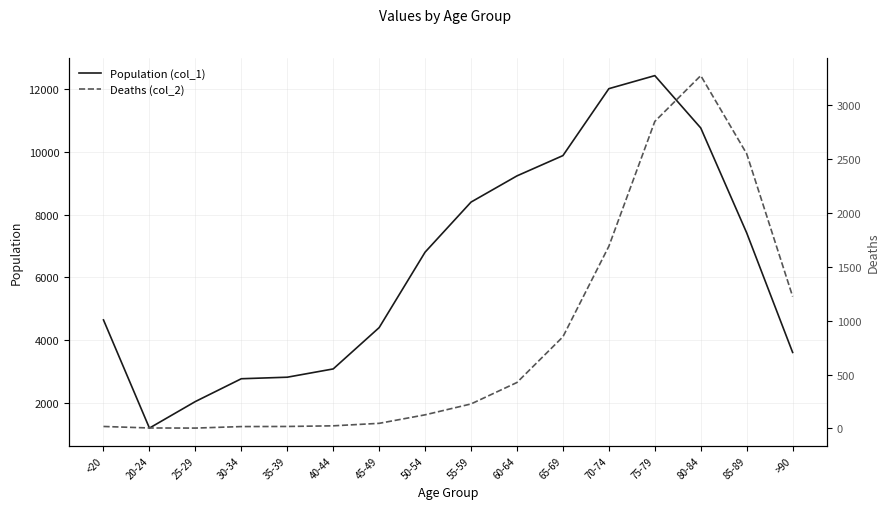

At how many categories does at least one series exceed 7082?

7